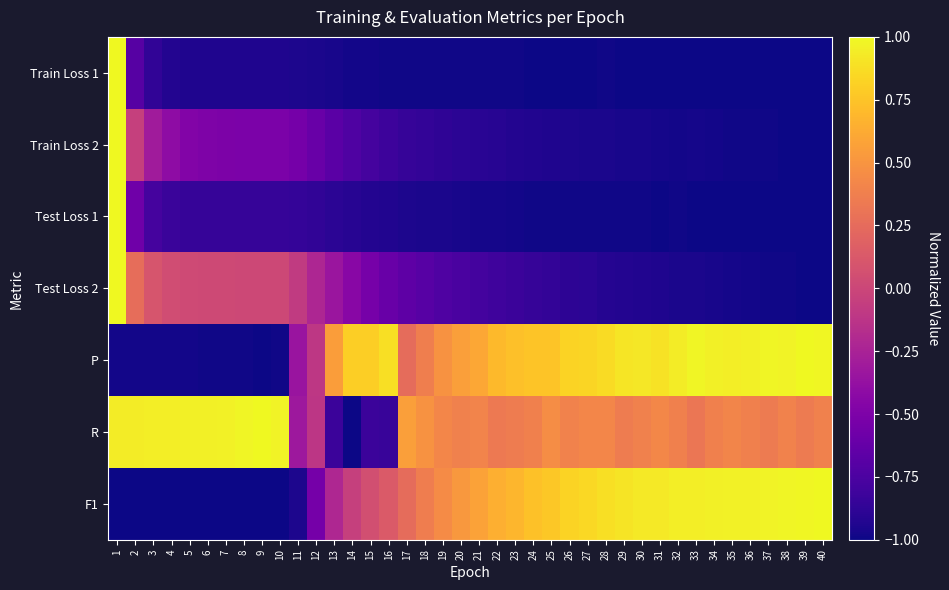

Reading left to right, list all the values displayed in this chart.

Train Loss 1: 1=1.0	2=-0.7	3=-0.9	4=-0.9	5=-0.9	6=-0.9	7=-0.9	8=-0.9	9=-0.9	10=-0.9	11=-0.9	12=-1.0	13=-1.0	14=-1.0	15=-1.0	16=-1.0	17=-1.0	18=-1.0	19=-1.0	20=-1.0	21=-1.0	22=-1.0	23=-1.0	24=-1.0	25=-1.0	26=-1.0	27=-1.0	28=-1.0	29=-1.0	30=-1.0	31=-1.0	32=-1.0	33=-1.0	34=-1.0	35=-1.0	36=-1.0	37=-1.0	38=-1.0	39=-1.0	40=-1.0
Train Loss 2: 1=1.0	2=-0.0	3=-0.3	4=-0.4	5=-0.5	6=-0.5	7=-0.5	8=-0.5	9=-0.5	10=-0.5	11=-0.5	12=-0.6	13=-0.7	14=-0.7	15=-0.8	16=-0.8	17=-0.8	18=-0.9	19=-0.9	20=-0.9	21=-0.9	22=-0.9	23=-0.9	24=-0.9	25=-0.9	26=-0.9	27=-1.0	28=-1.0	29=-1.0	30=-1.0	31=-1.0	32=-1.0	33=-1.0	34=-1.0	35=-1.0	36=-1.0	37=-1.0	38=-1.0	39=-1.0	40=-1.0
Test Loss 1: 1=1.0	2=-0.6	3=-0.8	4=-0.8	5=-0.8	6=-0.8	7=-0.8	8=-0.8	9=-0.8	10=-0.8	11=-0.9	12=-0.9	13=-0.9	14=-0.9	15=-0.9	16=-0.9	17=-0.9	18=-1.0	19=-1.0	20=-1.0	21=-1.0	22=-1.0	23=-1.0	24=-1.0	25=-1.0	26=-1.0	27=-1.0	28=-1.0	29=-1.0	30=-1.0	31=-1.0	32=-1.0	33=-1.0	34=-1.0	35=-1.0	36=-1.0	37=-1.0	38=-1.0	39=-1.0	40=-1.0
Test Loss 2: 1=1.0	2=0.3	3=0.1	4=0.0	5=0.0	6=0.0	7=0.0	8=0.0	9=0.0	10=0.0	11=-0.1	12=-0.2	13=-0.3	14=-0.4	15=-0.5	16=-0.6	17=-0.7	18=-0.7	19=-0.7	20=-0.8	21=-0.8	22=-0.8	23=-0.8	24=-0.8	25=-0.9	26=-0.9	27=-0.9	28=-0.9	29=-0.9	30=-0.9	31=-0.9	32=-1.0	33=-1.0	34=-1.0	35=-1.0	36=-1.0	37=-1.0	38=-1.0	39=-1.0	40=-1.0
P: 1=-1.0	2=-1.0	3=-1.0	4=-1.0	5=-1.0	6=-1.0	7=-1.0	8=-1.0	9=-1.0	10=-1.0	11=-0.3	12=-0.1	13=0.6	14=0.8	15=0.8	16=0.9	17=0.3	18=0.4	19=0.5	20=0.6	21=0.6	22=0.7	23=0.7	24=0.8	25=0.8	26=0.8	27=0.8	28=0.9	29=0.9	30=0.9	31=0.9	32=0.9	33=1.0	34=1.0	35=0.9	36=1.0	37=1.0	38=1.0	39=1.0	40=1.0
R: 1=0.9	2=0.9	3=0.9	4=0.9	5=1.0	6=1.0	7=1.0	8=1.0	9=1.0	10=1.0	11=-0.3	12=-0.1	13=-0.8	14=-1.0	15=-0.8	16=-0.8	17=0.6	18=0.5	19=0.4	20=0.4	21=0.4	22=0.3	23=0.4	24=0.4	25=0.5	26=0.4	27=0.4	28=0.4	29=0.4	30=0.4	31=0.4	32=0.4	33=0.3	34=0.4	35=0.4	36=0.4	37=0.4	38=0.4	39=0.3	40=0.4
F1: 1=-1.0	2=-1.0	3=-1.0	4=-1.0	5=-1.0	6=-1.0	7=-1.0	8=-1.0	9=-1.0	10=-1.0	11=-0.9	12=-0.5	13=-0.2	14=-0.0	15=0.1	16=0.1	17=0.3	18=0.4	19=0.5	20=0.5	21=0.6	22=0.6	23=0.7	24=0.7	25=0.8	26=0.8	27=0.8	28=0.9	29=0.9	30=0.9	31=0.9	32=0.9	33=0.9	34=1.0	35=1.0	36=1.0	37=1.0	38=1.0	39=1.0	40=1.0